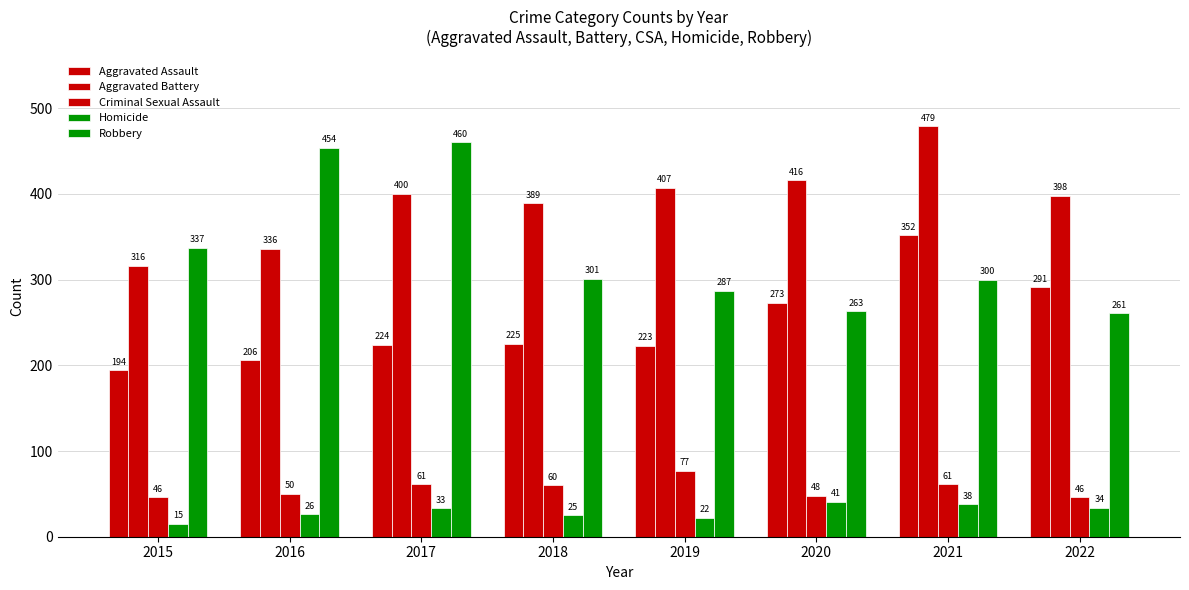

At 2018, list the series in order from largest to smallest.

Aggravated Battery, Robbery, Aggravated Assault, Criminal Sexual Assault, Homicide